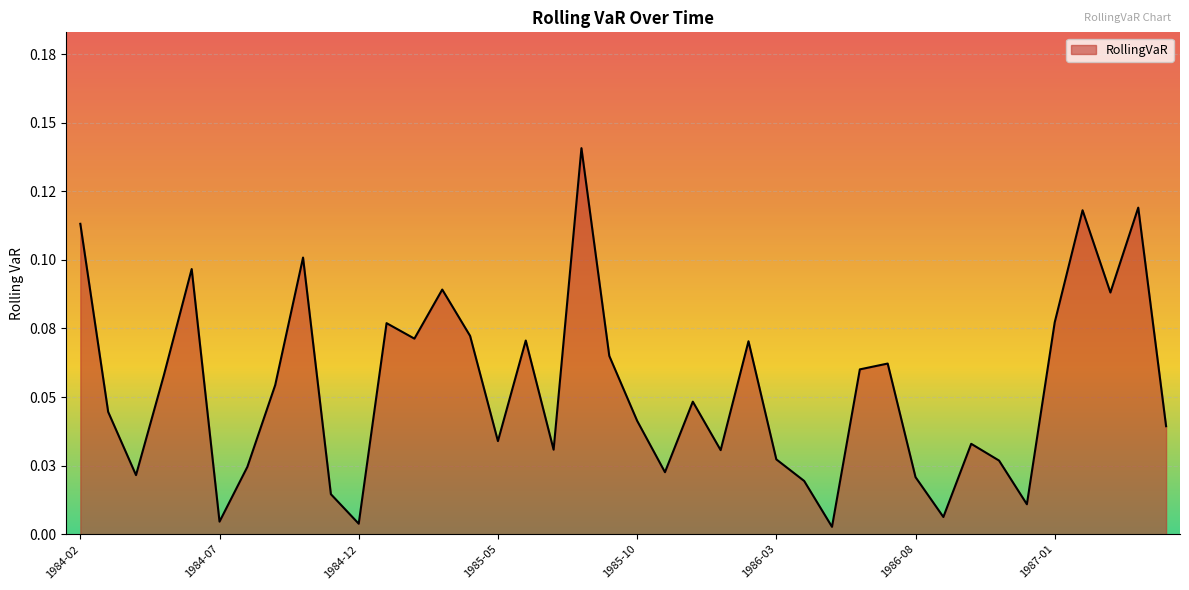

Does the chart display data point markers on the line(s)?

No